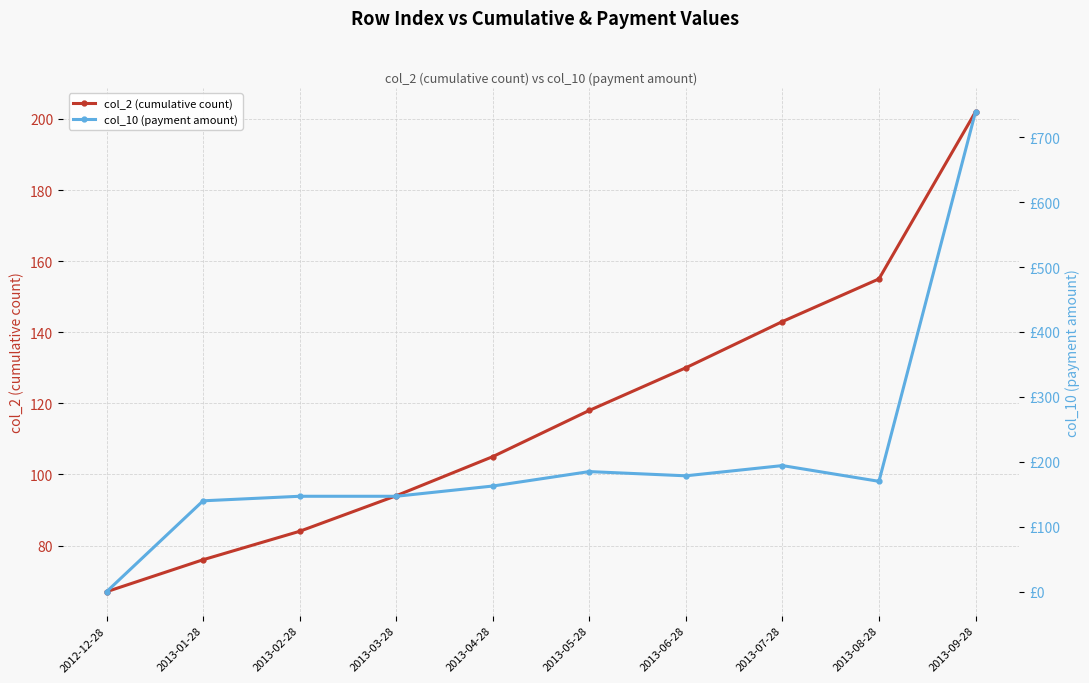

What is the label of the 6th point from the right?

2013-04-28